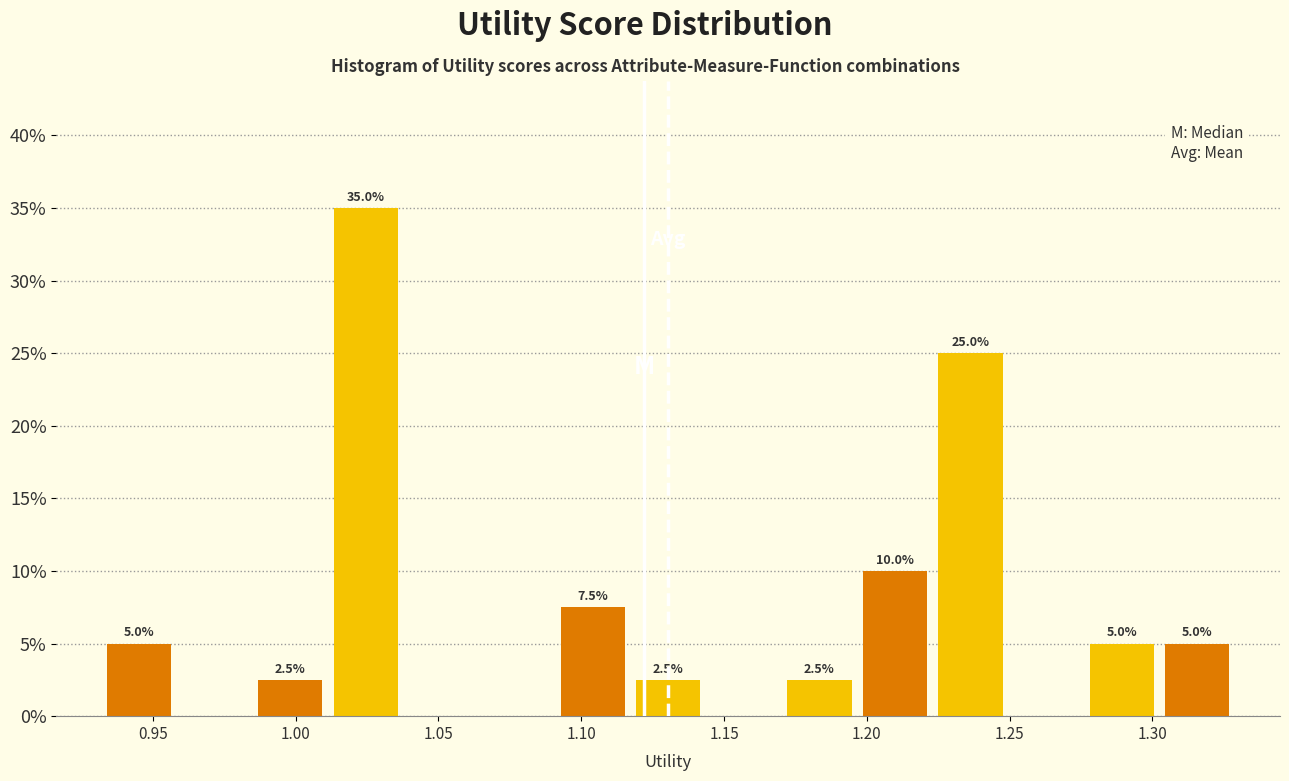

Over which range of the x-axis is the bar tallest?

1.010 to 1.040